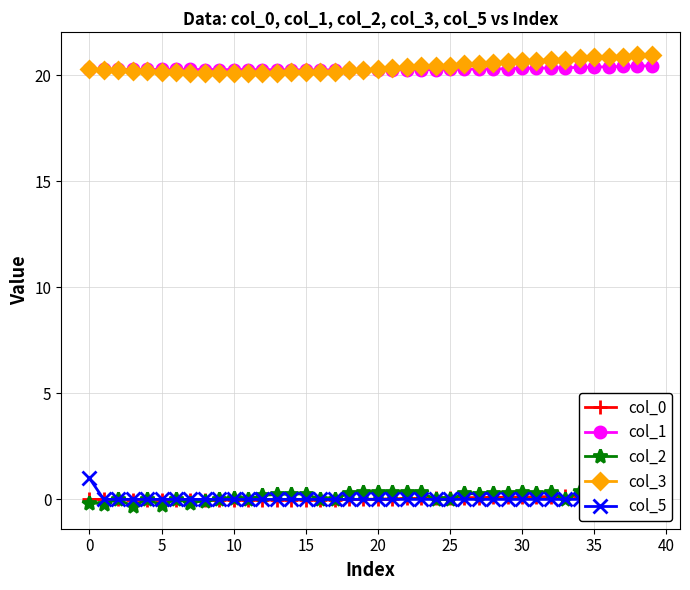

Between 22 and 38, which series saw the biggest shift?

col_3